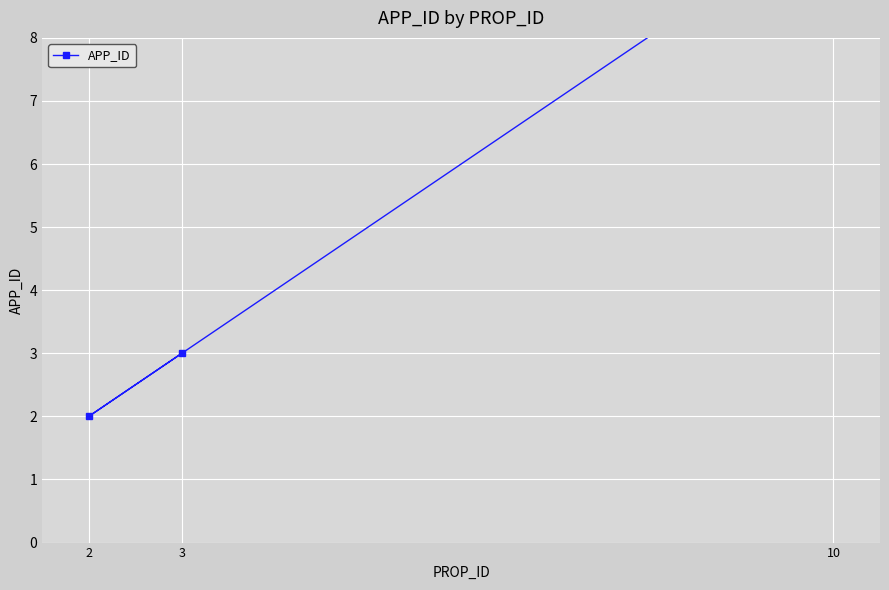

What is the change in value from 10 to 3?

-7